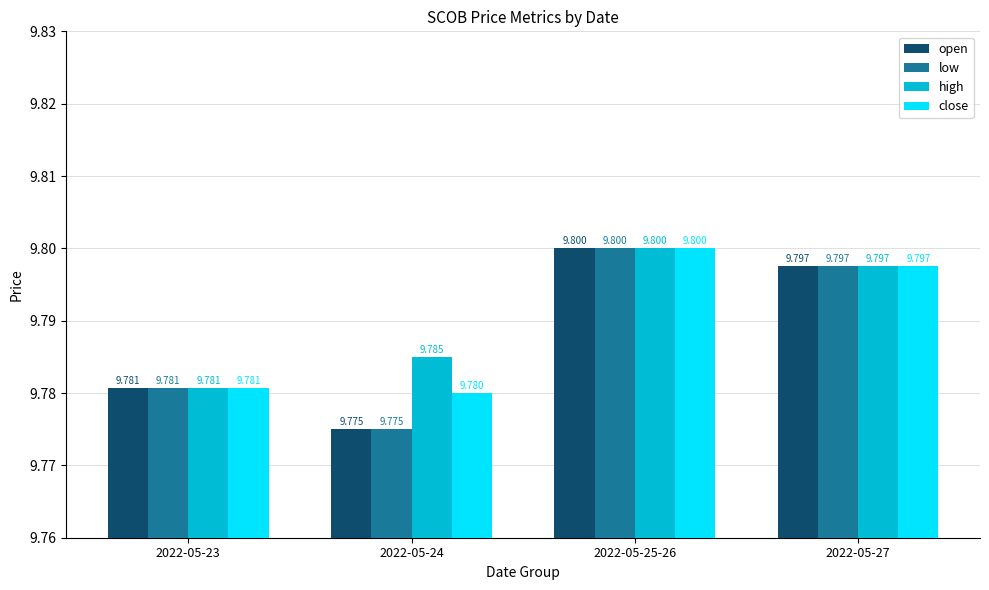

Is the value of open at 2022-05-24 greater than the value of close at 2022-05-24?

No